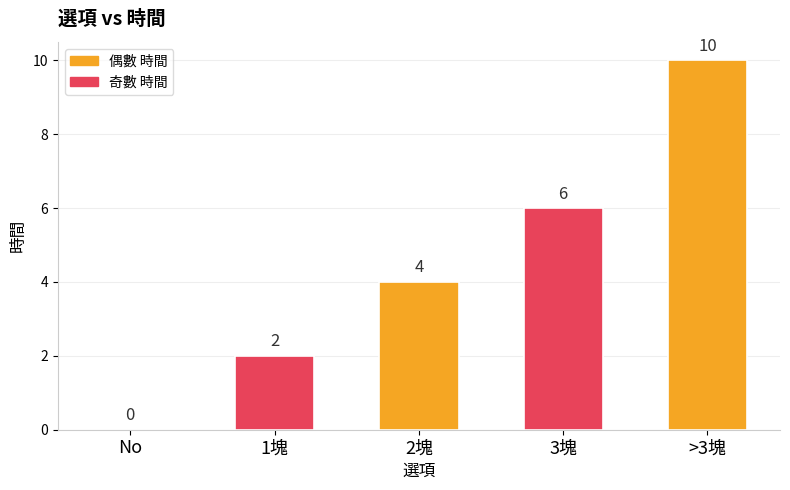

Are the bars horizontal?

No